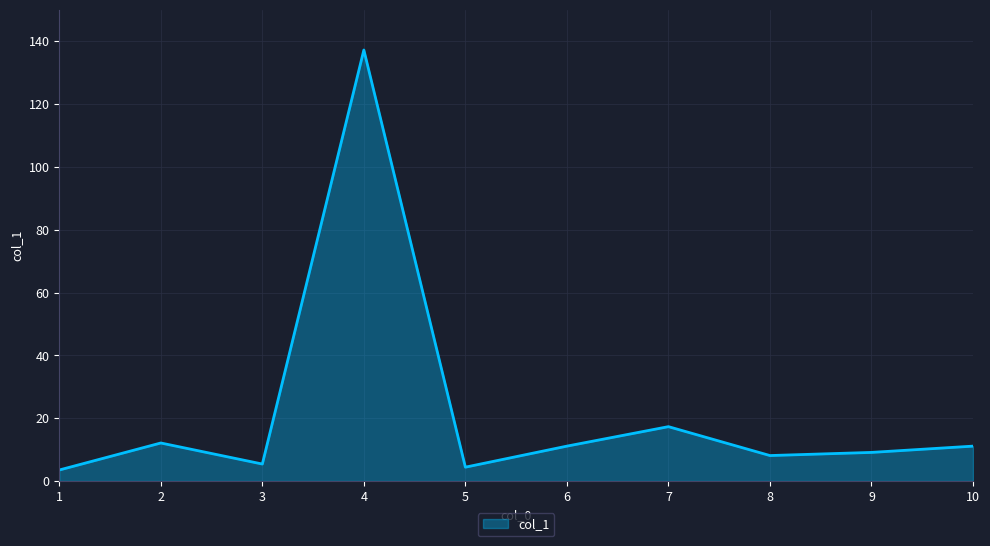

What is the difference between the second highest and minimum values?

13.8